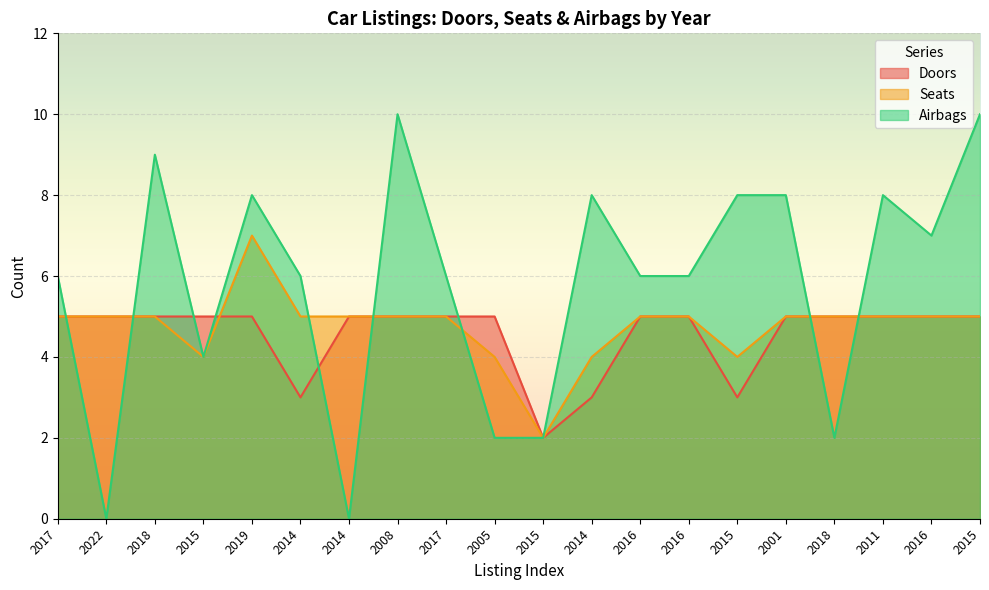

The value of Doors at 2015 is 5. True or false?

True